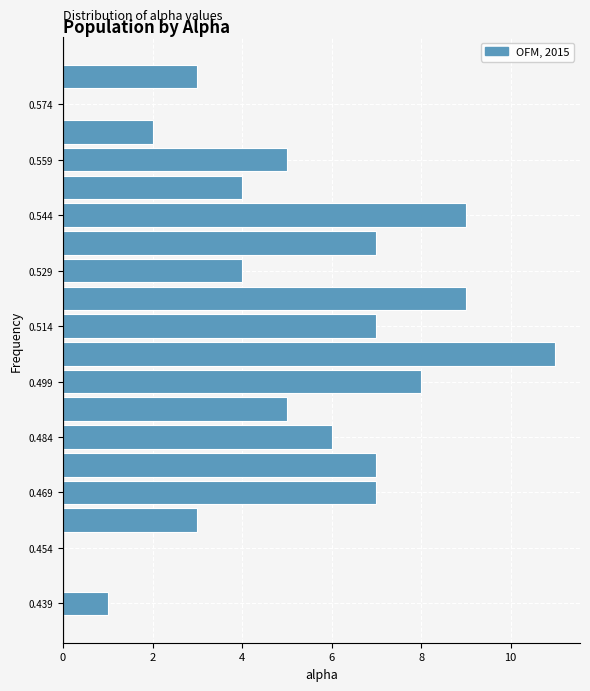

Around what value on the y-axis is the longest bar? Give the approximate position of its centre, as read against the axis.

0.506